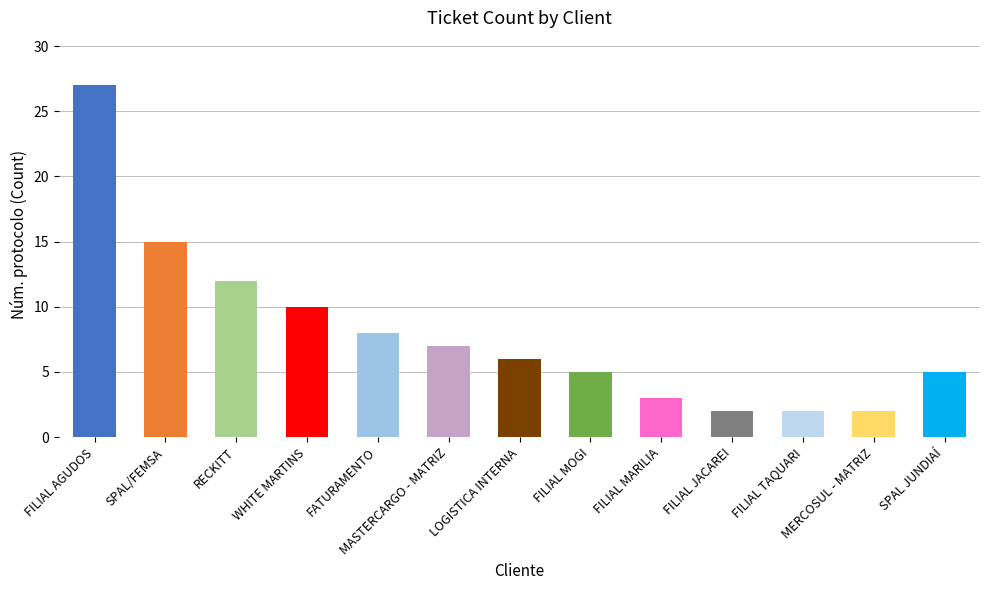

What is the smallest value displayed?

2